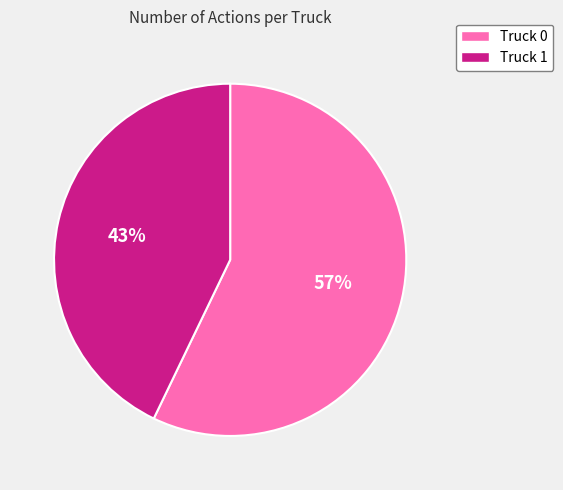

Approximately how many times larger is the value at Truck 0 compared to Truck 1?

1.3